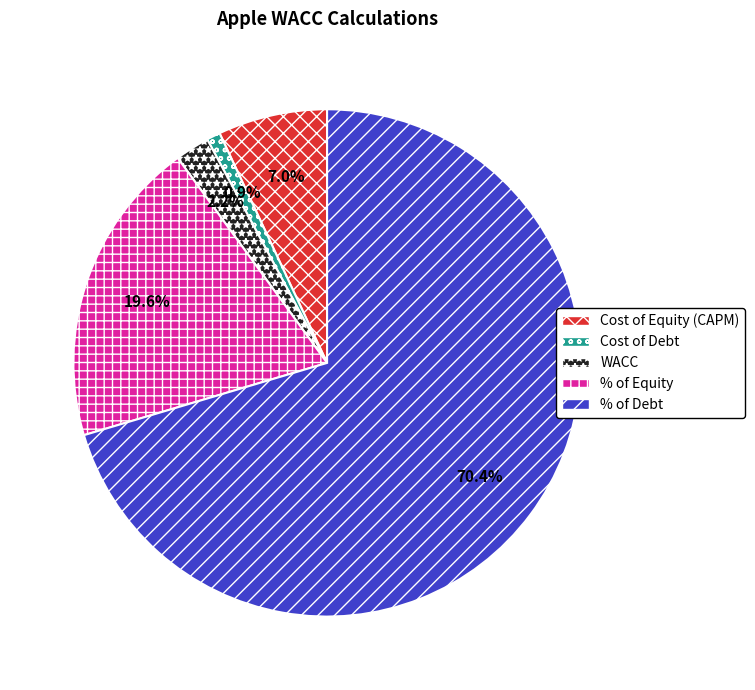

Combined, what portion of the pie is WACC and Cost of Debt?

3.1%